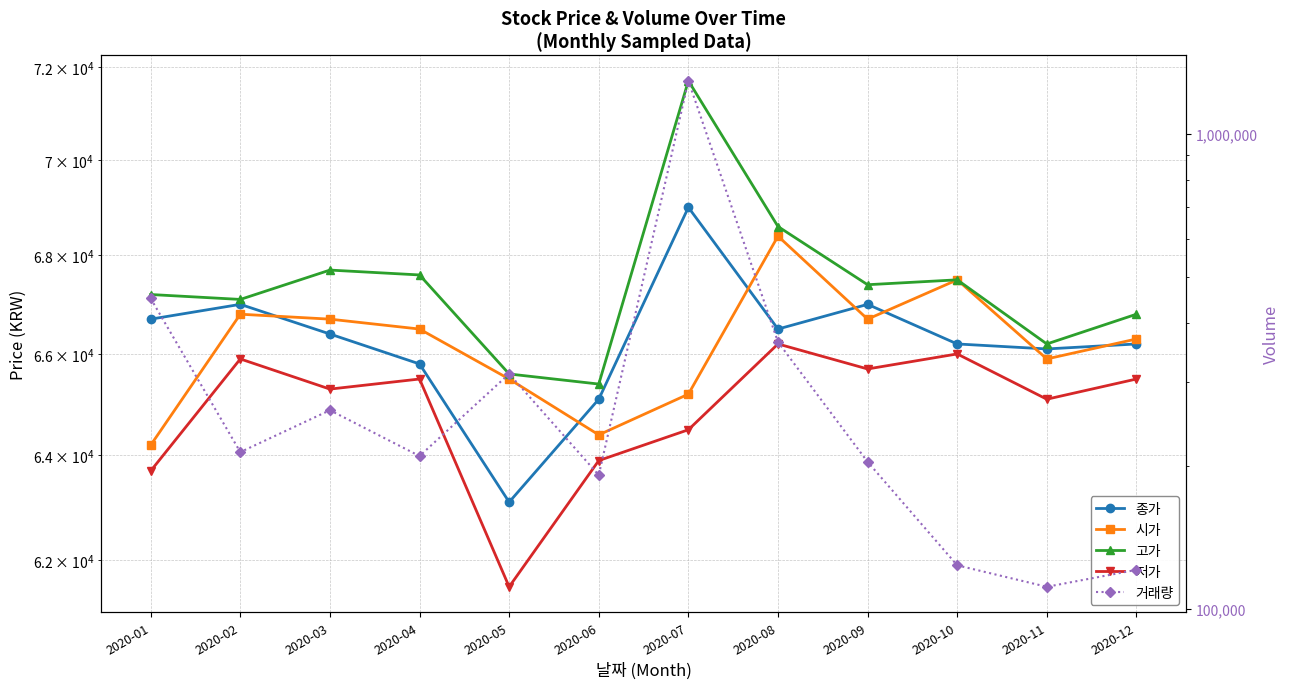

What is the sum of the 시가 values at 2020-06 and 2020-07?

129600